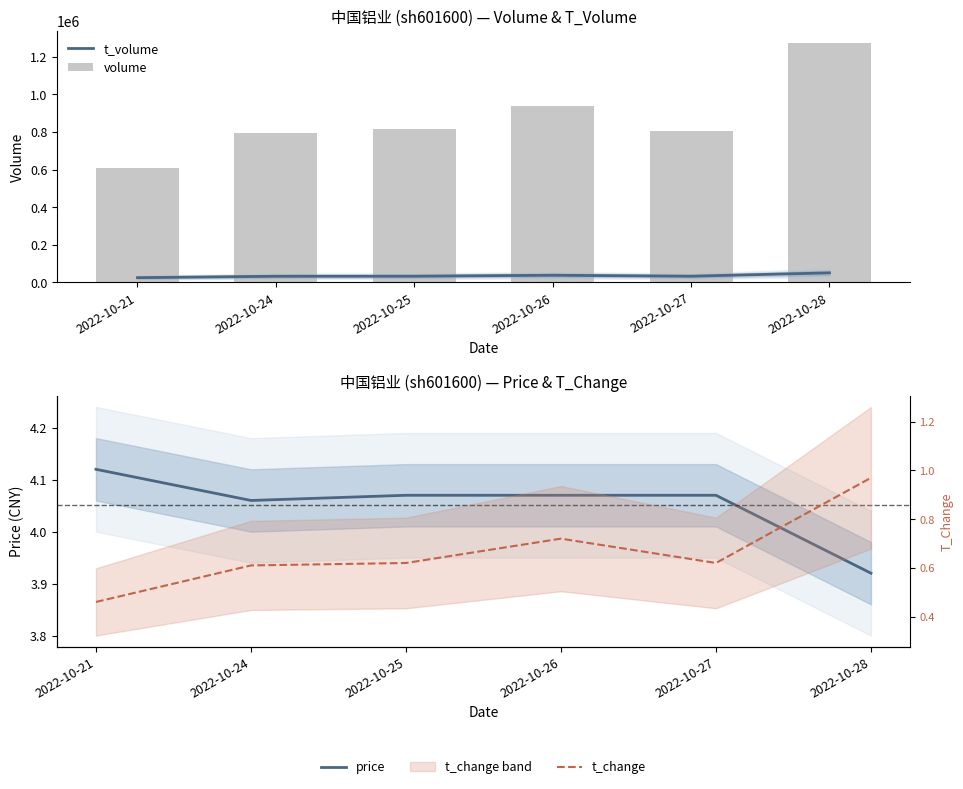

Is it true that price equals 4.1 at 2022-10-21?

True